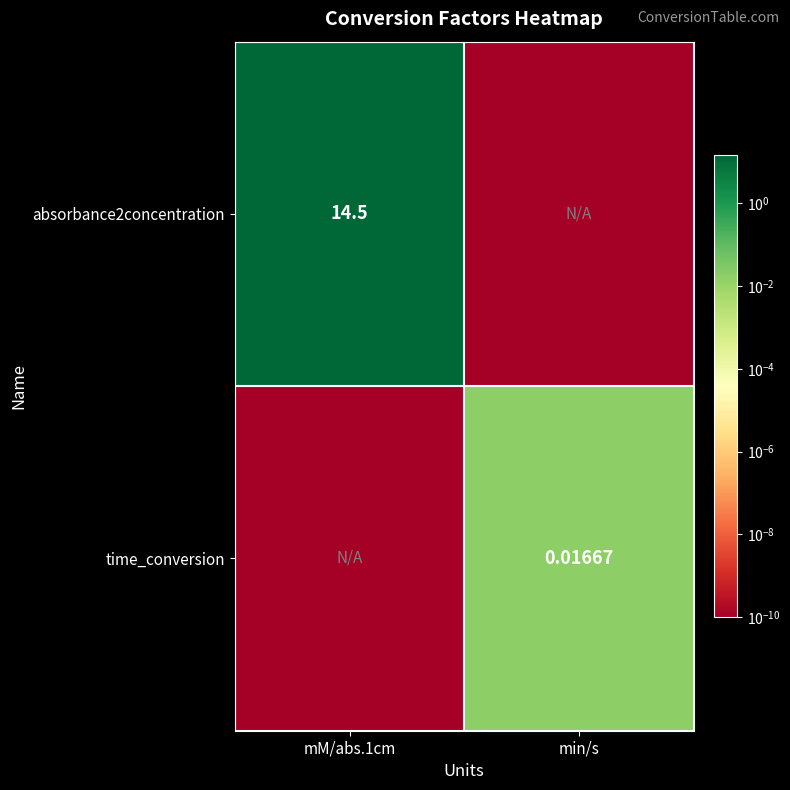

Is the value of absorbance2concentration at mM/abs.1cm greater than the value of time_conversion at min/s?

Yes